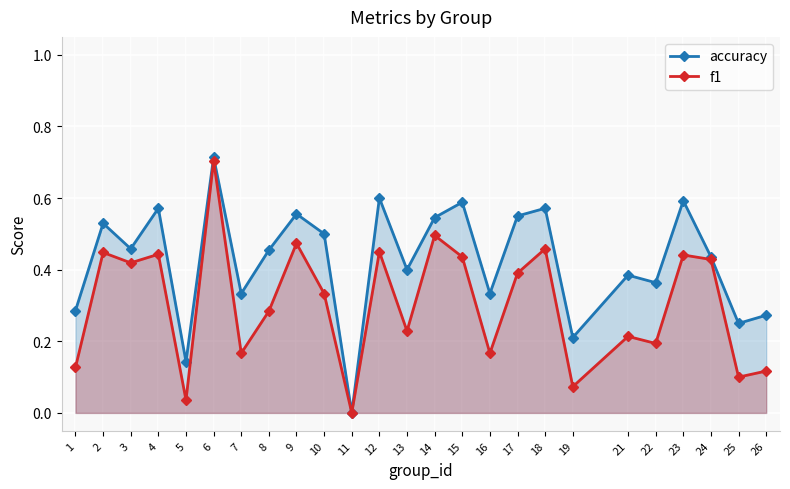

Reading left to right, extract all data points from this chart.

accuracy: 1=0.3	2=0.5	3=0.5	4=0.6	5=0.1	6=0.7	7=0.3	8=0.5	9=0.6	10=0.5	11=0.0	12=0.6	13=0.4	14=0.5	15=0.6	16=0.3	17=0.6	18=0.6	19=0.2	21=0.4	22=0.4	23=0.6	24=0.4	25=0.2	26=0.3
f1: 1=0.1	2=0.4	3=0.4	4=0.4	5=0.0	6=0.7	7=0.2	8=0.3	9=0.5	10=0.3	11=0.0	12=0.5	13=0.2	14=0.5	15=0.4	16=0.2	17=0.4	18=0.5	19=0.1	21=0.2	22=0.2	23=0.4	24=0.4	25=0.1	26=0.1